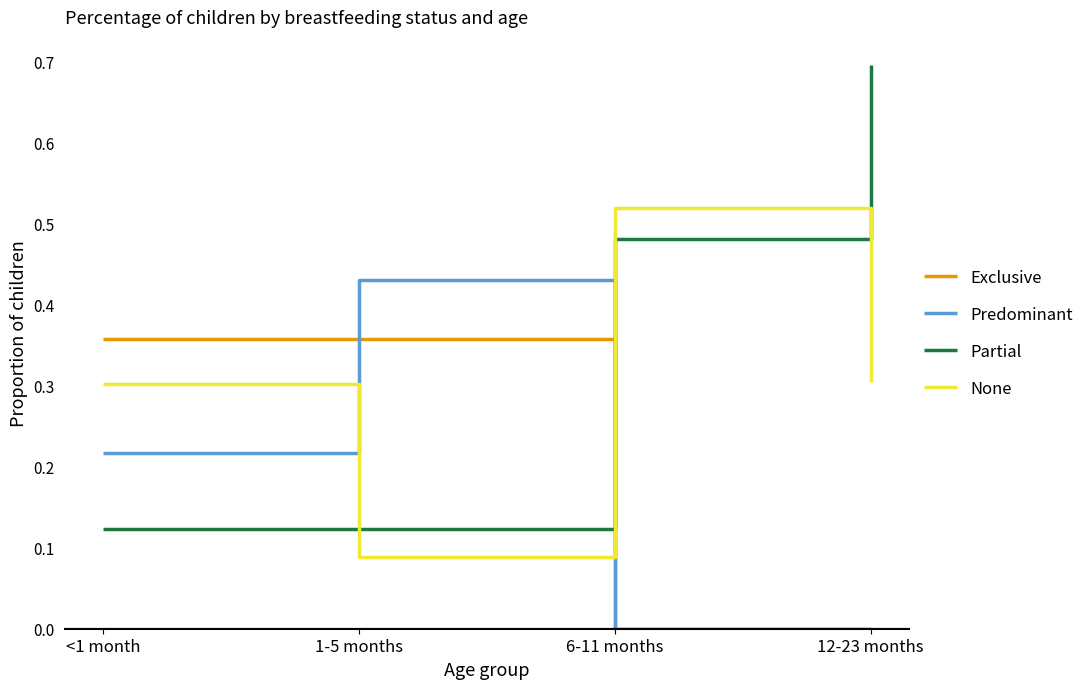

What is the total value across all series at <1 month?

1.0